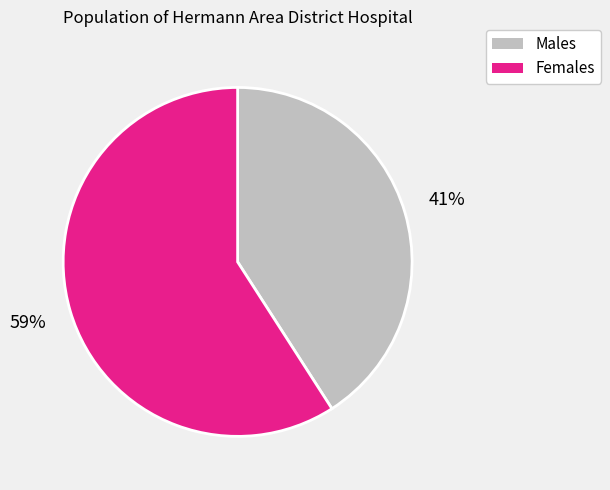

Is there a majority slice in this chart?

Yes